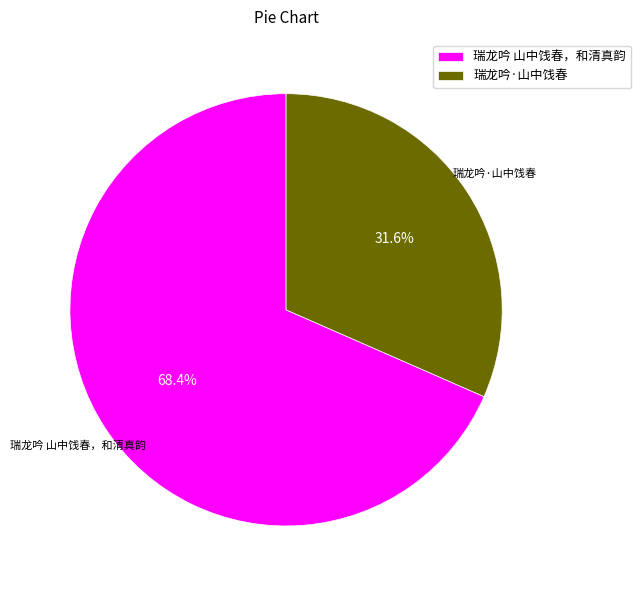

Is there a majority slice in this chart?

Yes